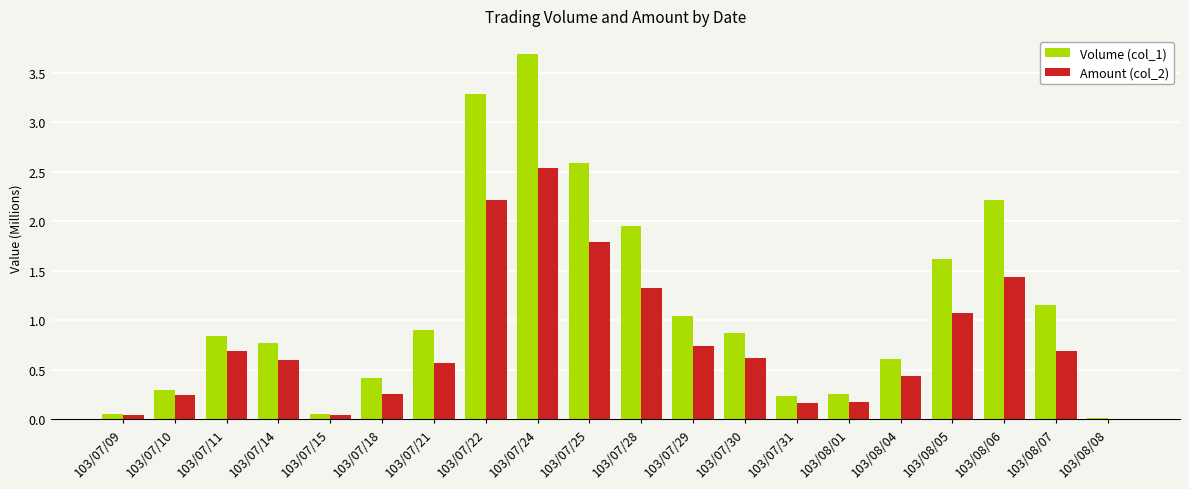

Which series changed the most between 103/07/09 and 103/07/10?

Volume (col_1)